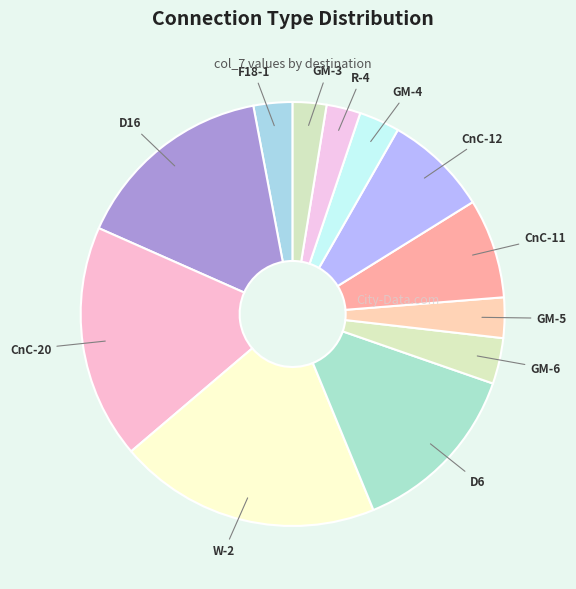

Is the sum of CnC-12 and GM-3 greater than half?

No